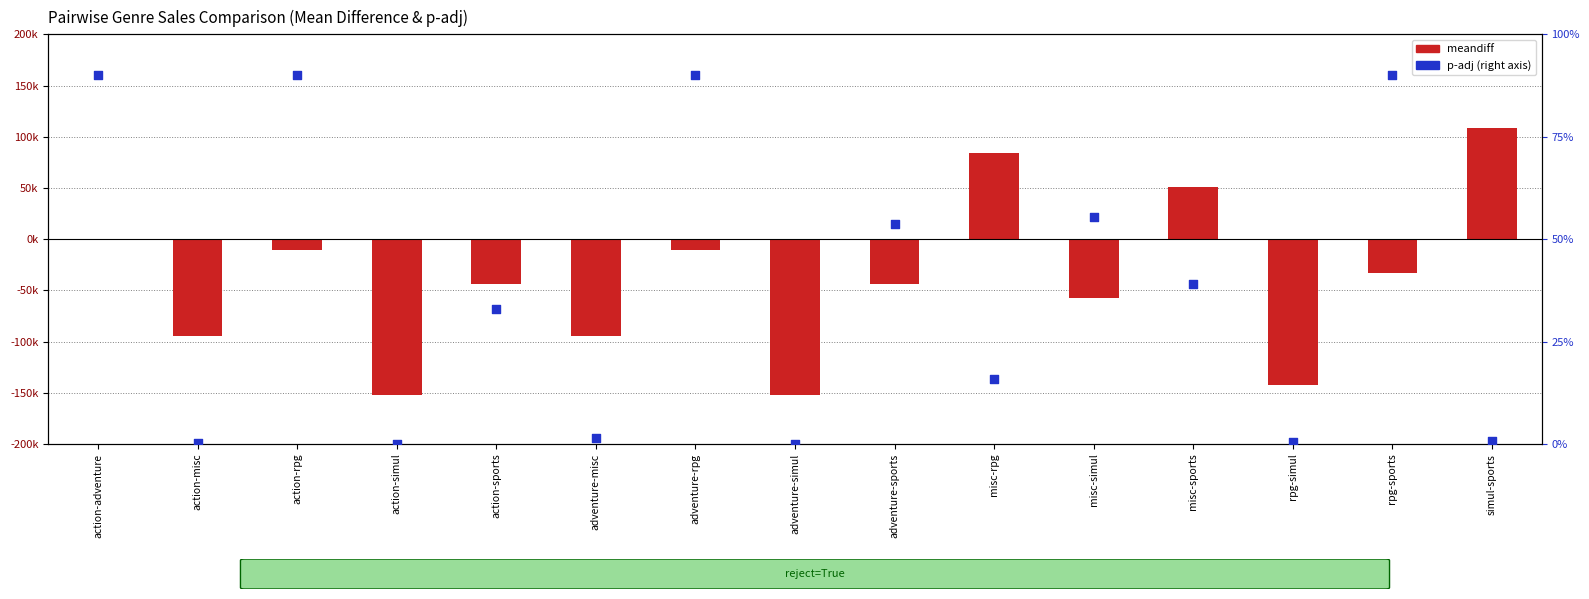

Is the value of meandiff at action-misc greater than the value of p-adj at adventure-misc?

No